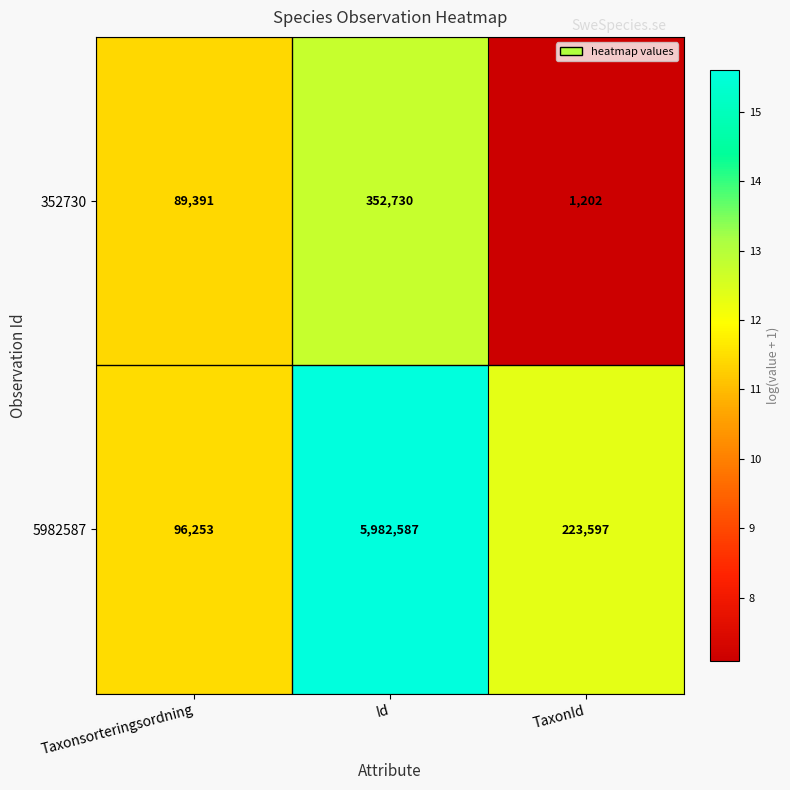

Reading left to right, extract all data points from this chart.

352730: Taxonsorteringsordning=89391	Id=352730	TaxonId=1202
5982587: Taxonsorteringsordning=96253	Id=5982587	TaxonId=223597